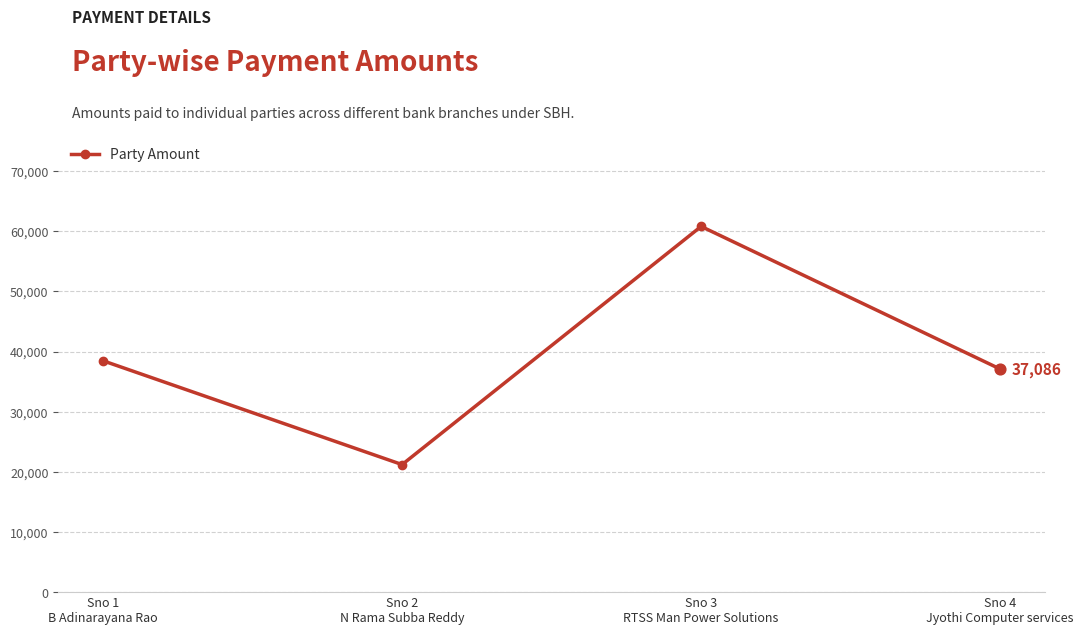

What is the change in value from Sno 3
RTSS Man Power Solutions to Sno 4
Jyothi Computer services?

-23705